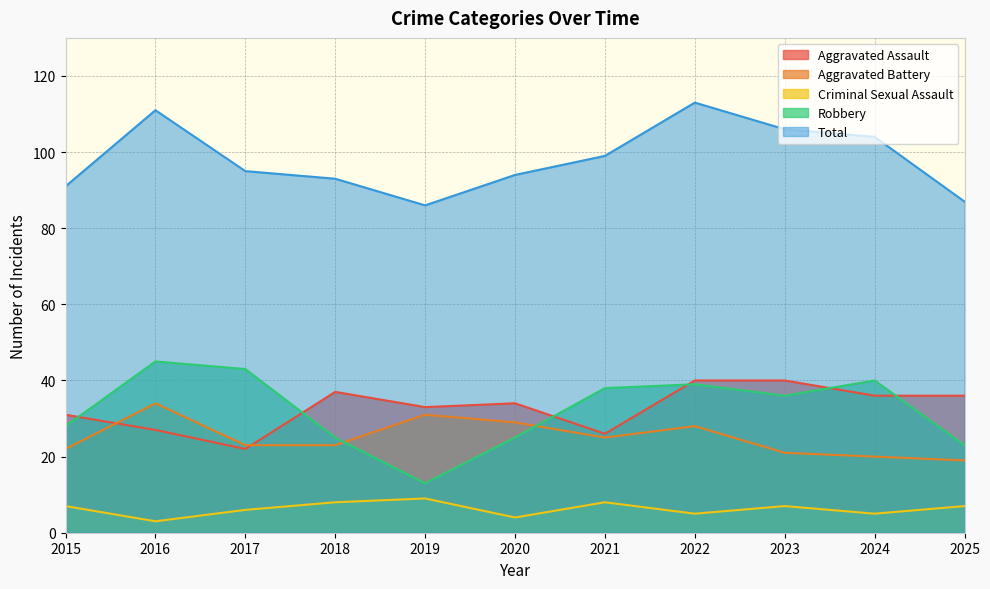

Where is Criminal Sexual Assault nearest to the value 6?

2017